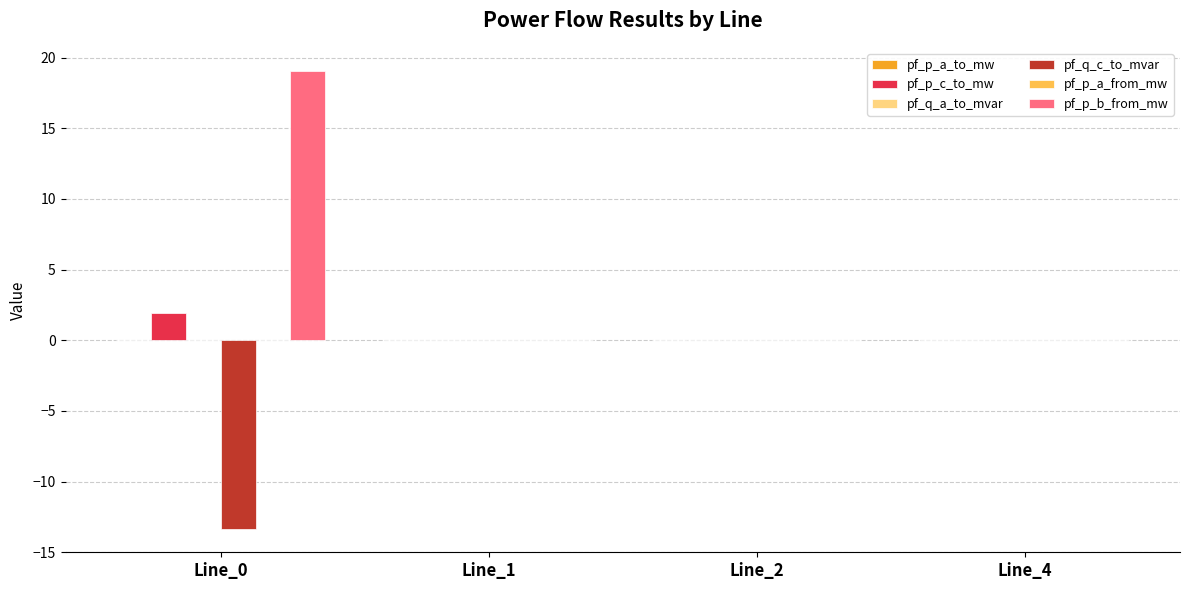

Which series has the largest total across all categories?

pf_p_b_from_mw